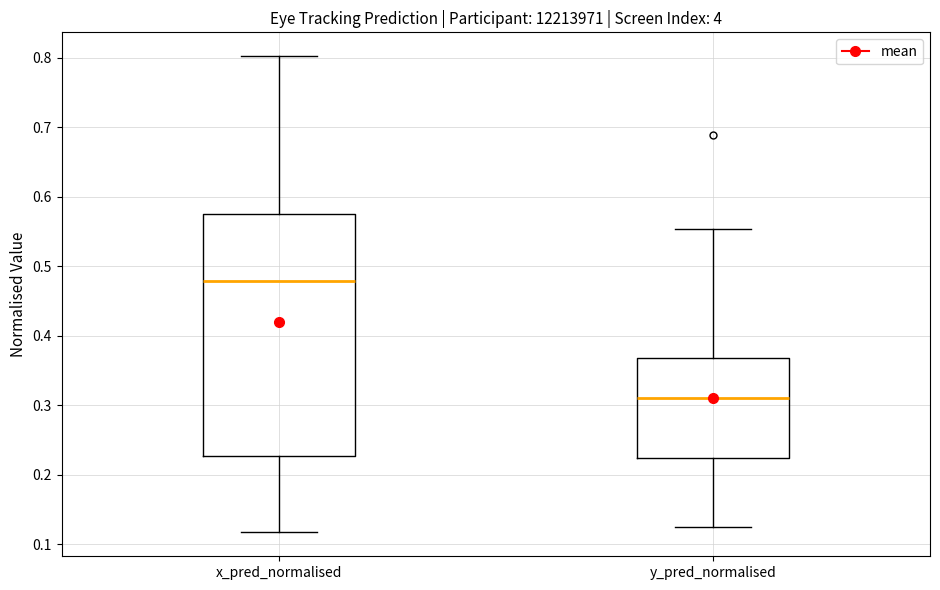

Reading left to right, read every box against the y-axis: the position of its median line, the range the box covers, and the ends of its whiskers. The values are not printed on the chart, so give them approximately, as read against the axis.

x_pred_normalised: median 0.48, box 0.23 to 0.57, whiskers 0.12 to 0.80
y_pred_normalised: median 0.31, box 0.22 to 0.37, whiskers 0.12 to 0.55